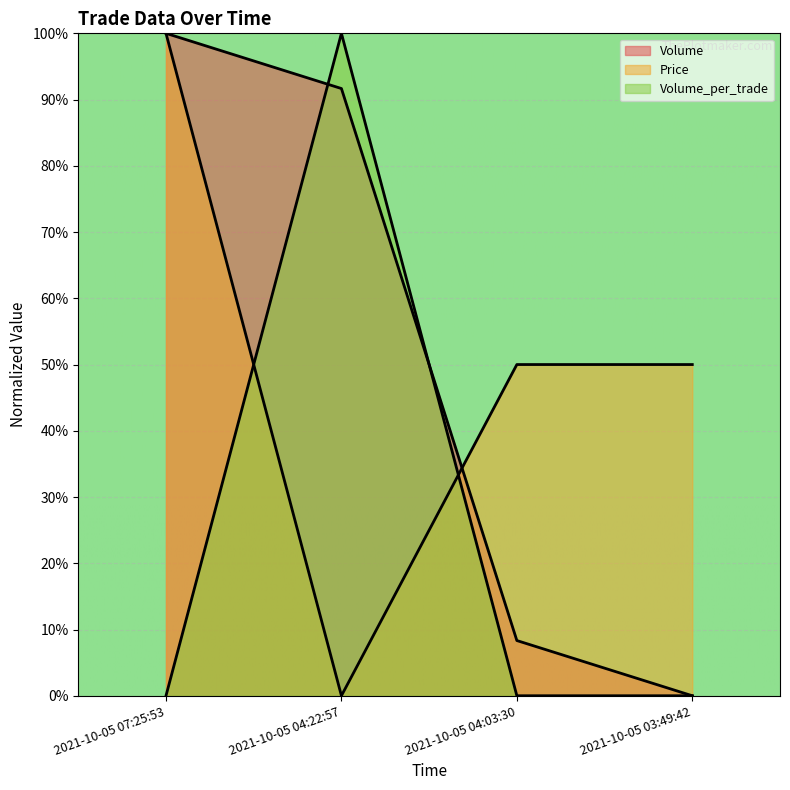

How many lines are shown in the chart?

3